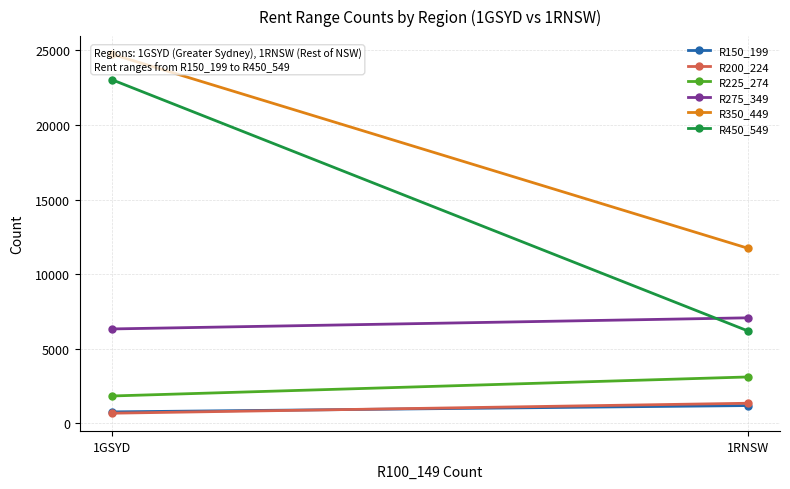

Which series changed the most between 1GSYD and 1RNSW?

R450_549